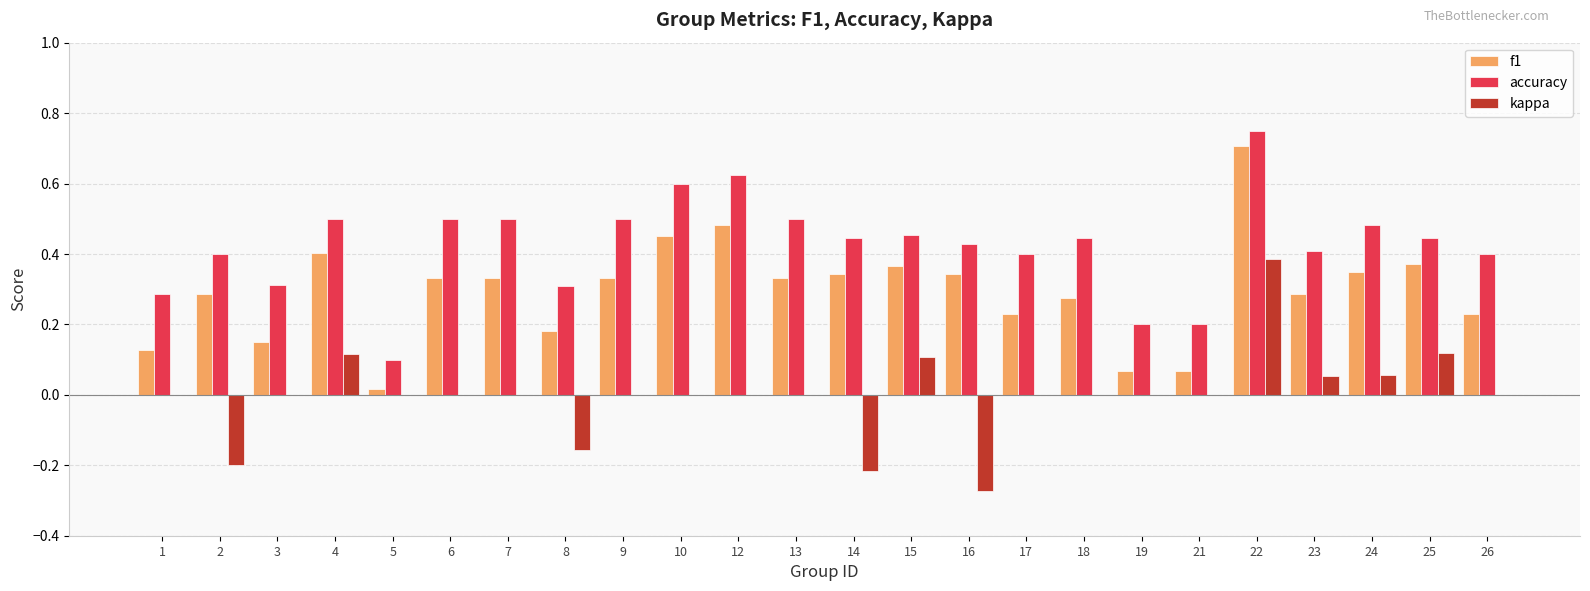

Is it true that accuracy equals 0.7 at 14?

False